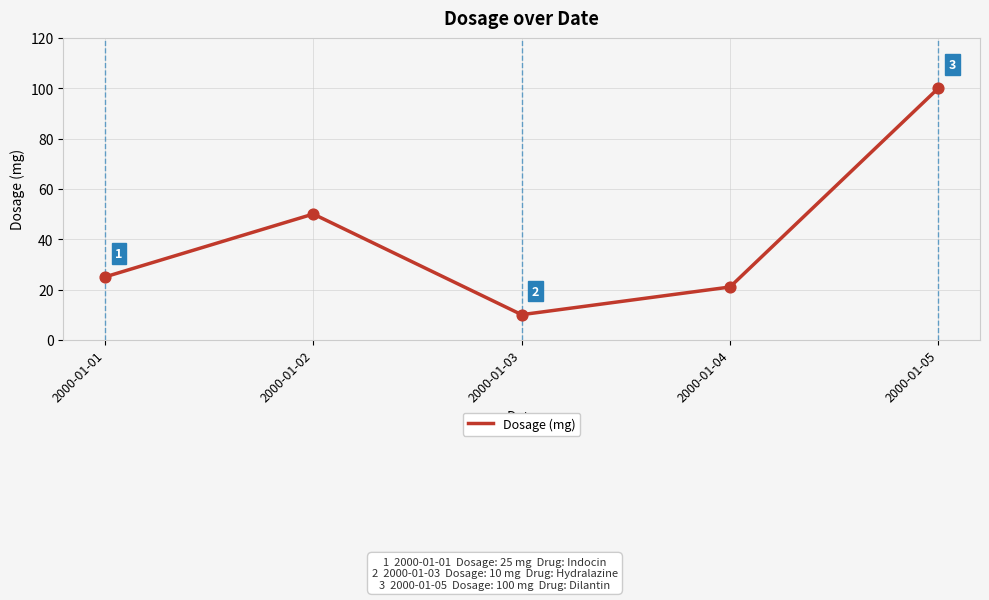

Approximately how many times larger is the value at 2000-01-04 compared to 2000-01-01?

0.8